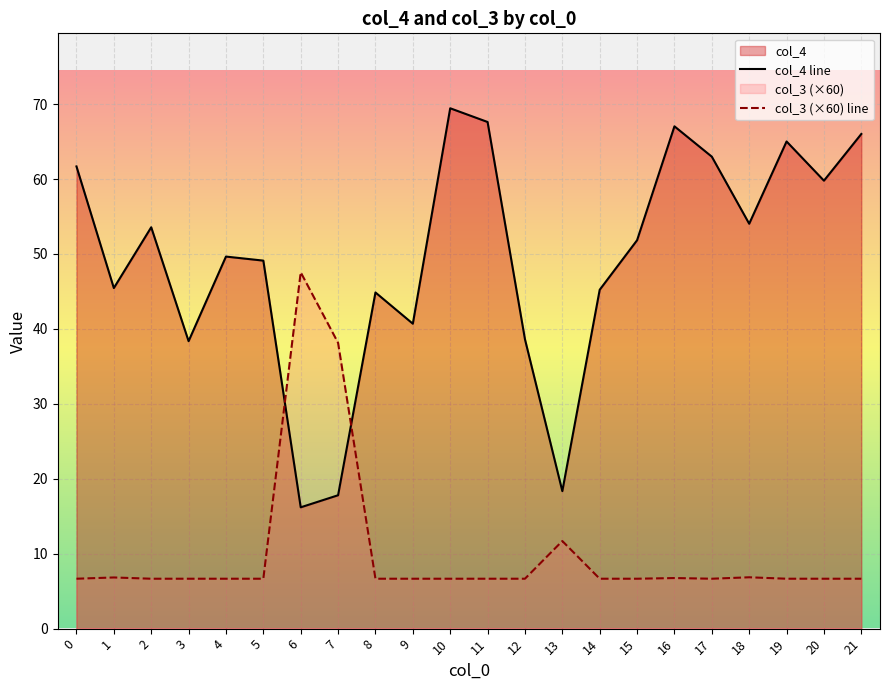

How many lines are shown in the chart?

2